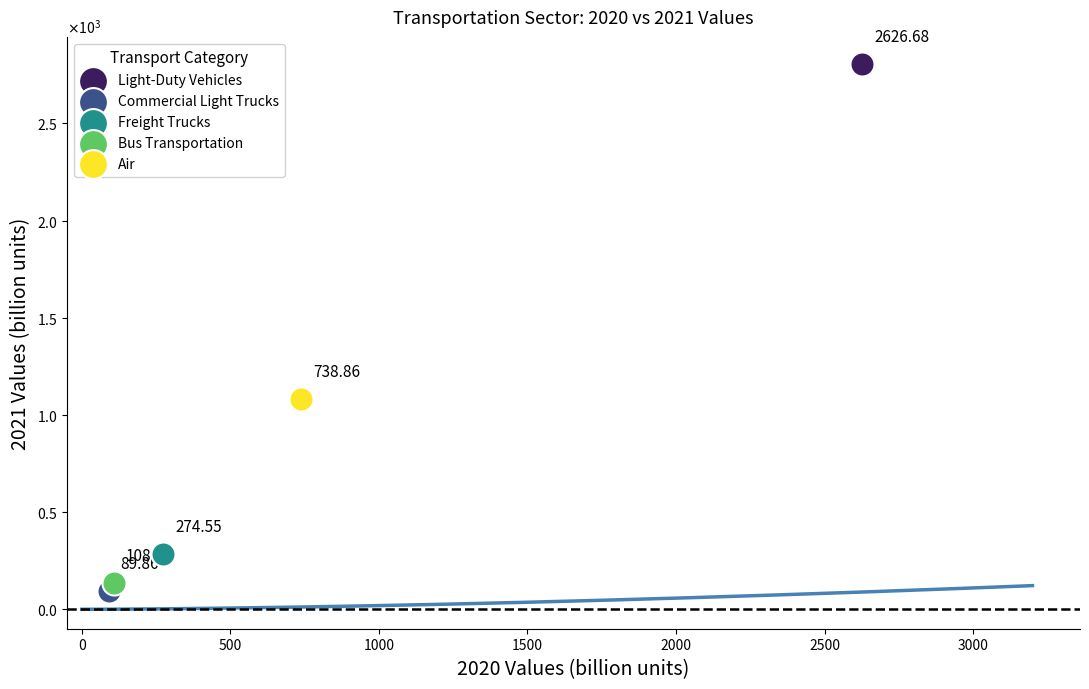

What are all the series names shown in the legend?

Light-Duty Vehicles, Commercial Light Trucks, Freight Trucks, Bus Transportation, Air